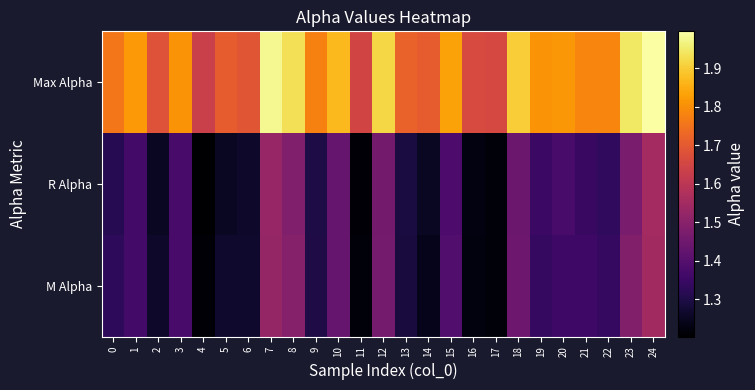

At which category does the chart reach its minimum across all series?

4